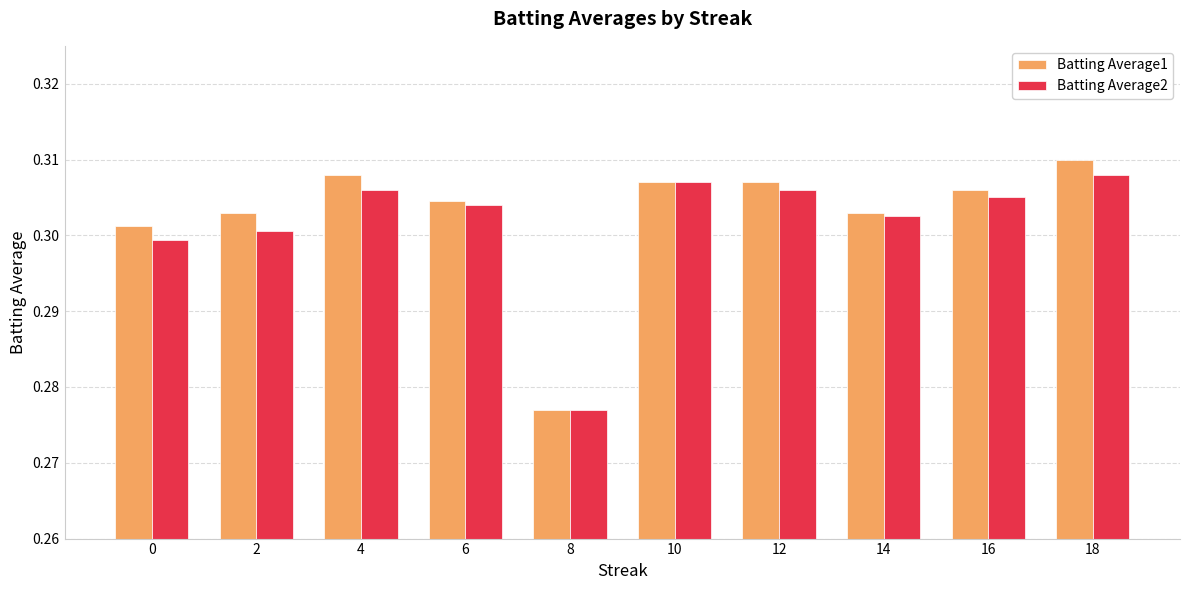

The Batting Average1 series shows 0.3 at 4. True or false?

True